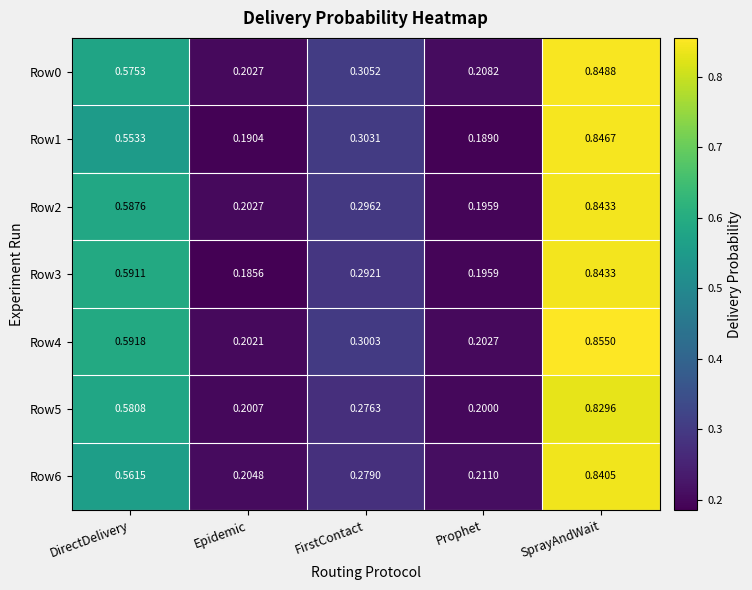

What is the smallest value displayed?

0.2